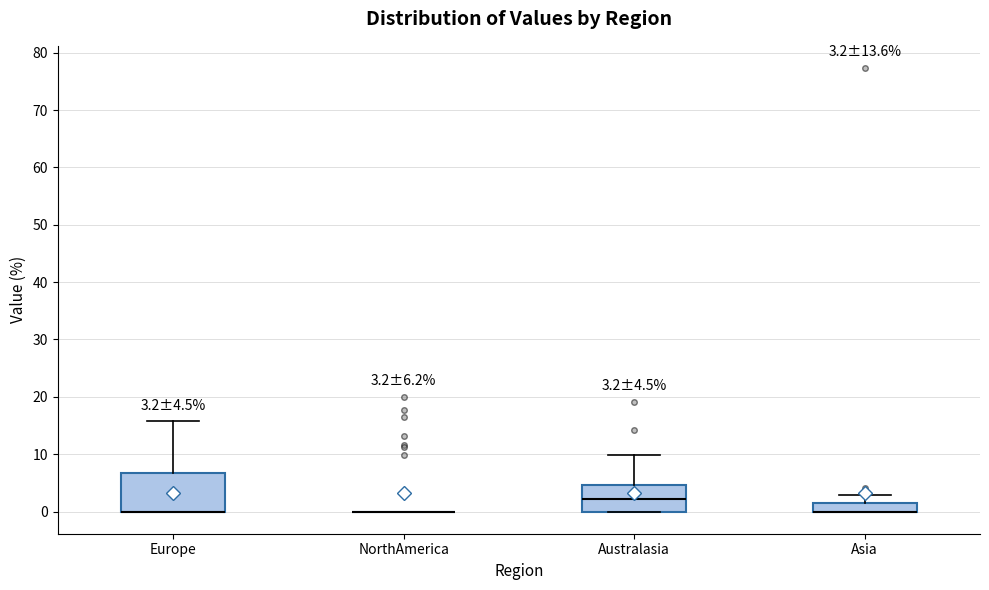

Comparing the boxes themselves (not the whiskers), which one is the tallest?

Europe